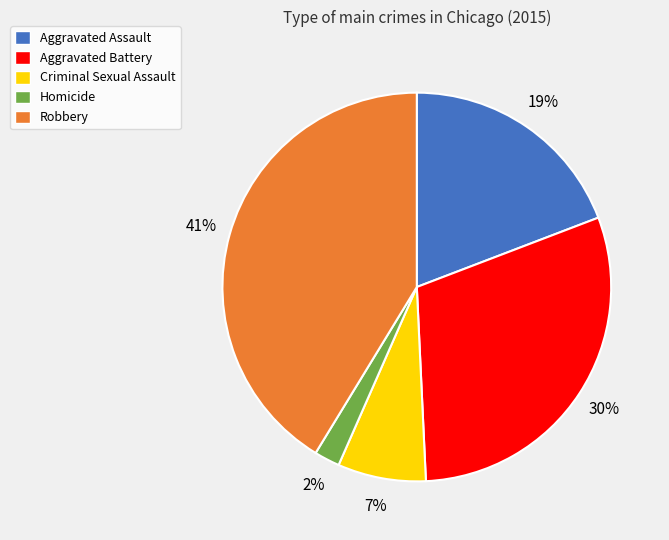

Is there any slice that represents more than half of the pie?

No